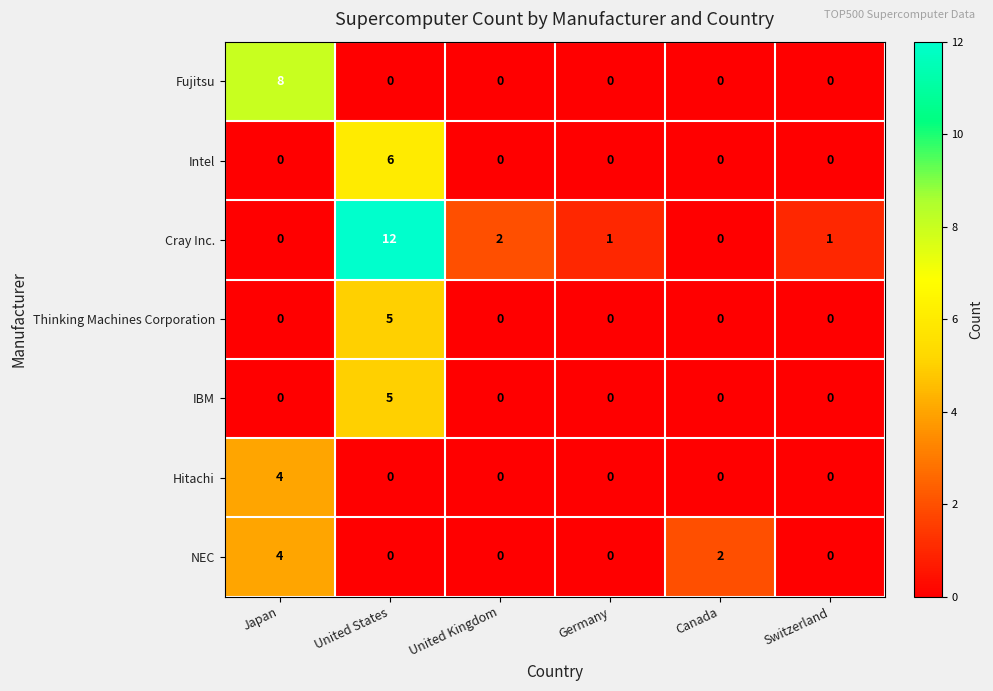

Which series has the largest total across all categories?

Cray Inc.